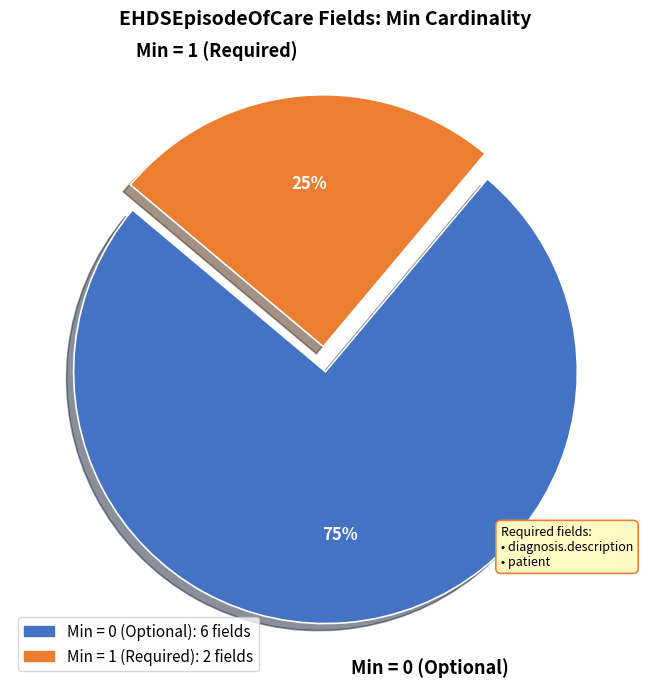

Do Min = 1 (Required) and Min = 0 (Optional) together represent more than half of the pie?

Yes